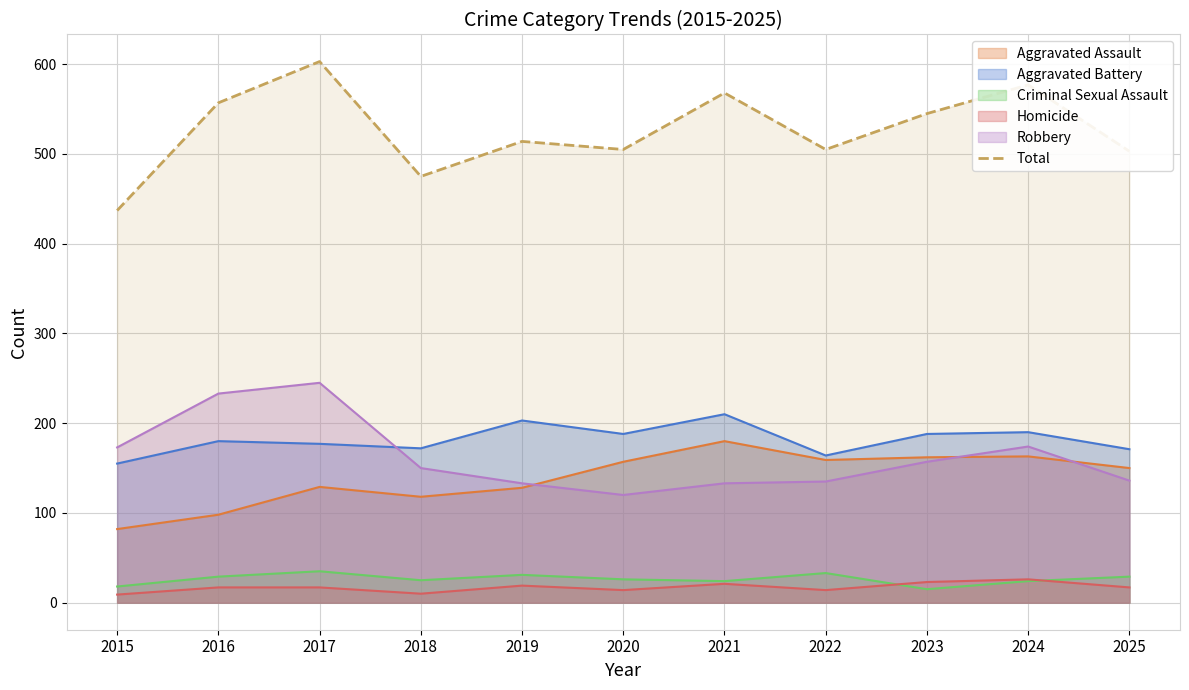

Does the chart display data point markers on the line(s)?

No